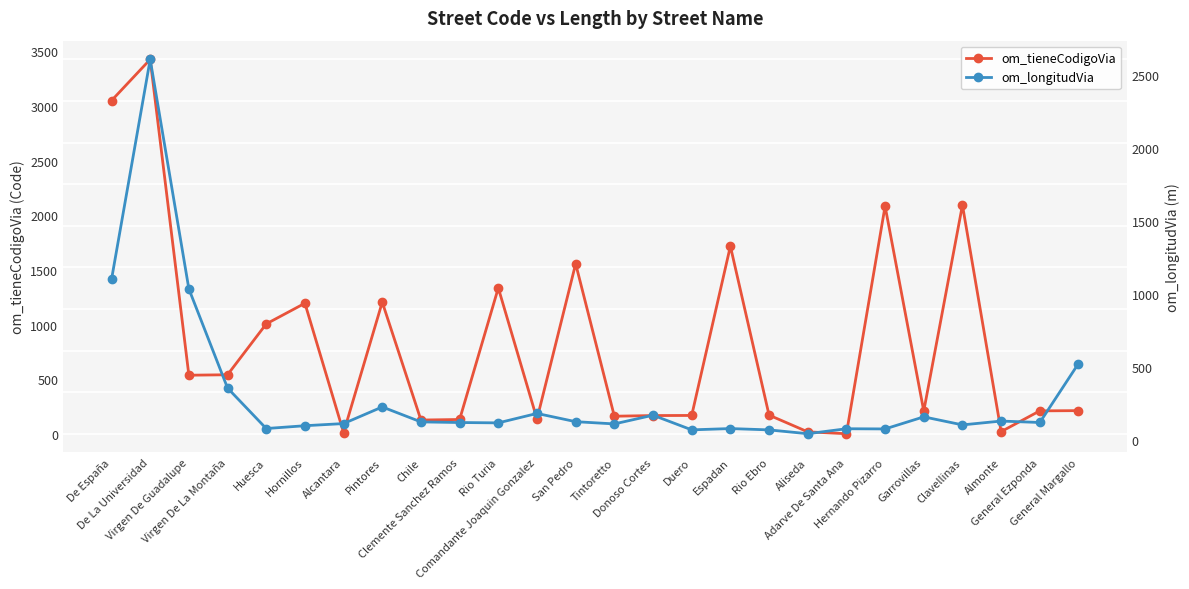

Read the om_longitudVia value at Comandante Joaquin Gonzalez.

183.2